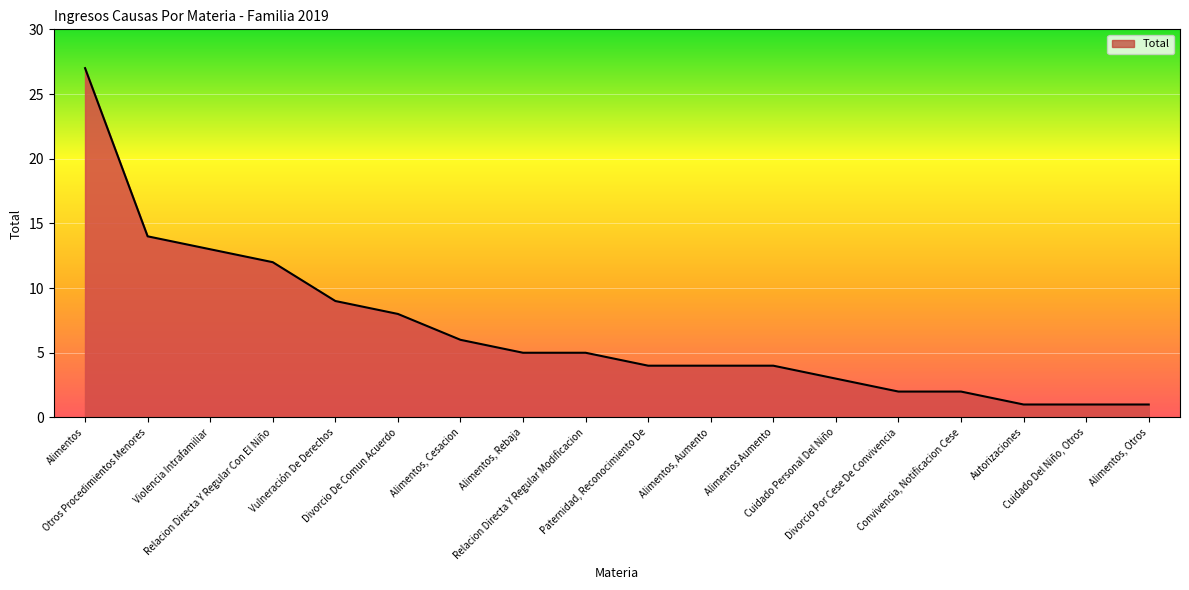

What is the difference between the maximum and minimum values?

26